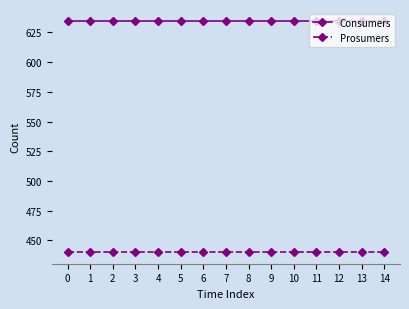

What is the value of the Consumers point at the 8th from the left?

635